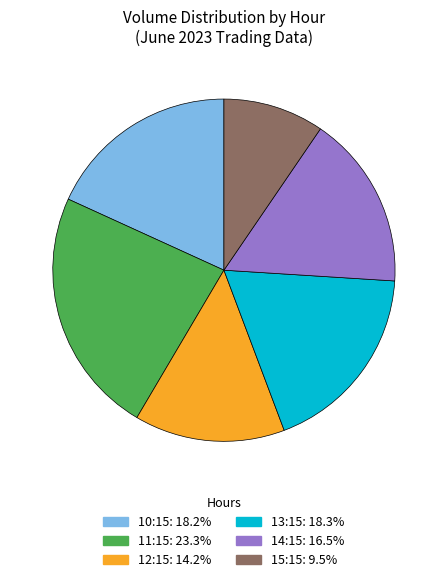

Is there a majority slice in this chart?

No